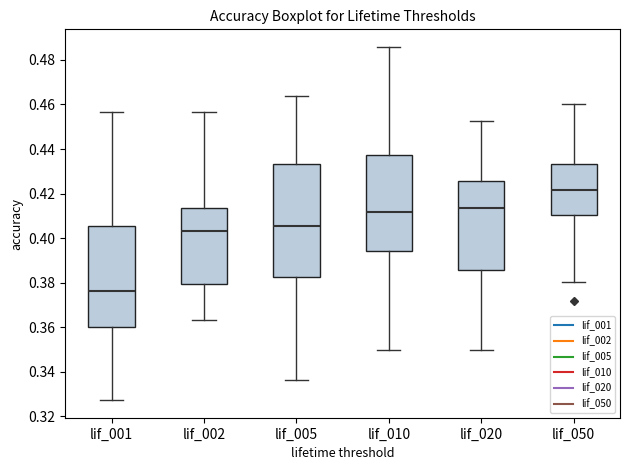

Where is the upper edge of the box for lif_010 on the y-axis? The values are not printed on the chart, so give them approximately, as read against the axis.

0.438